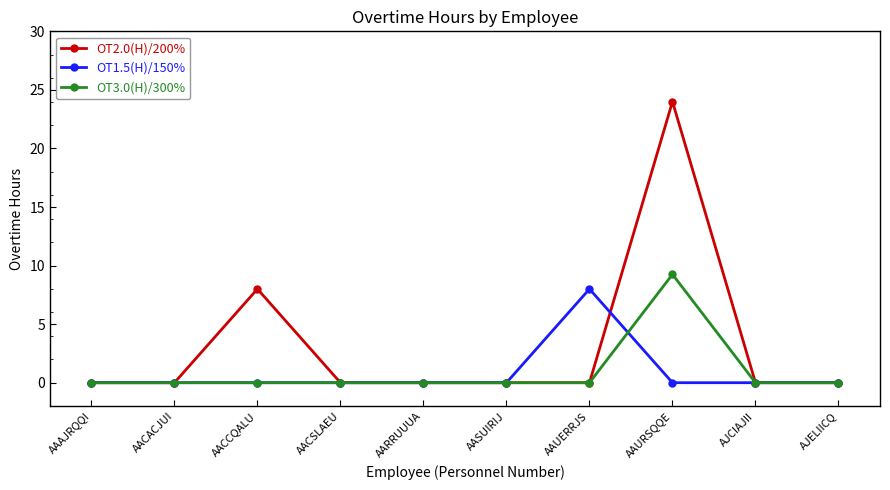

What is the average value of the OT2.0(H)/200% series?

3.2